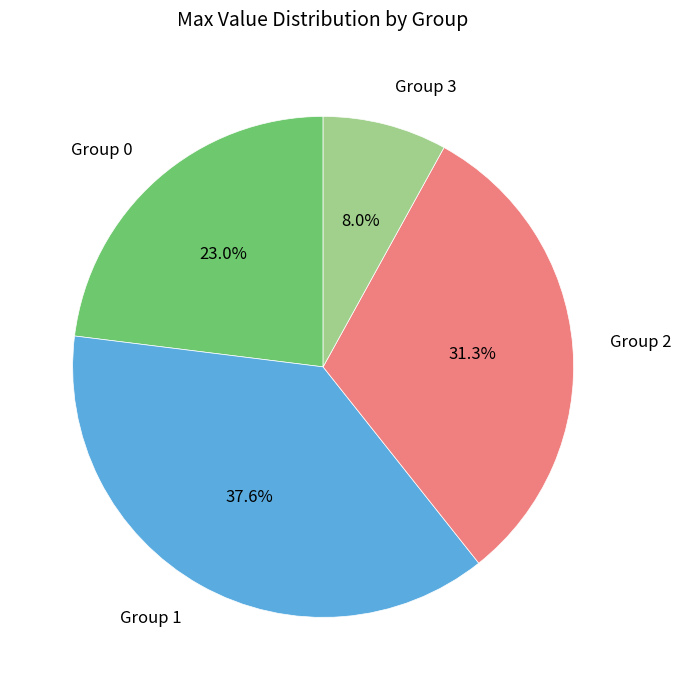

Does any single category account for the majority?

No